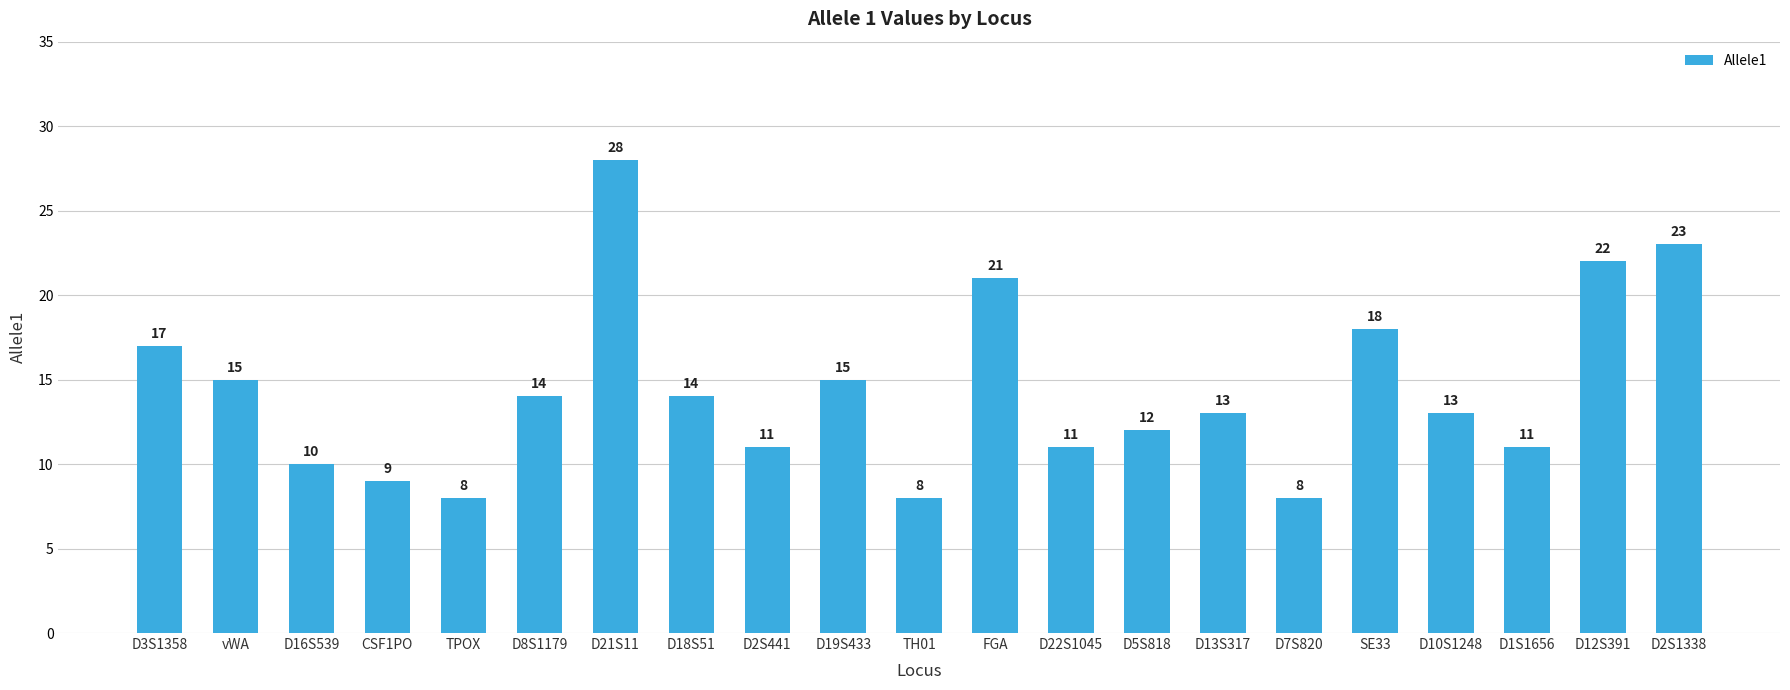

What is the smallest value displayed?

8